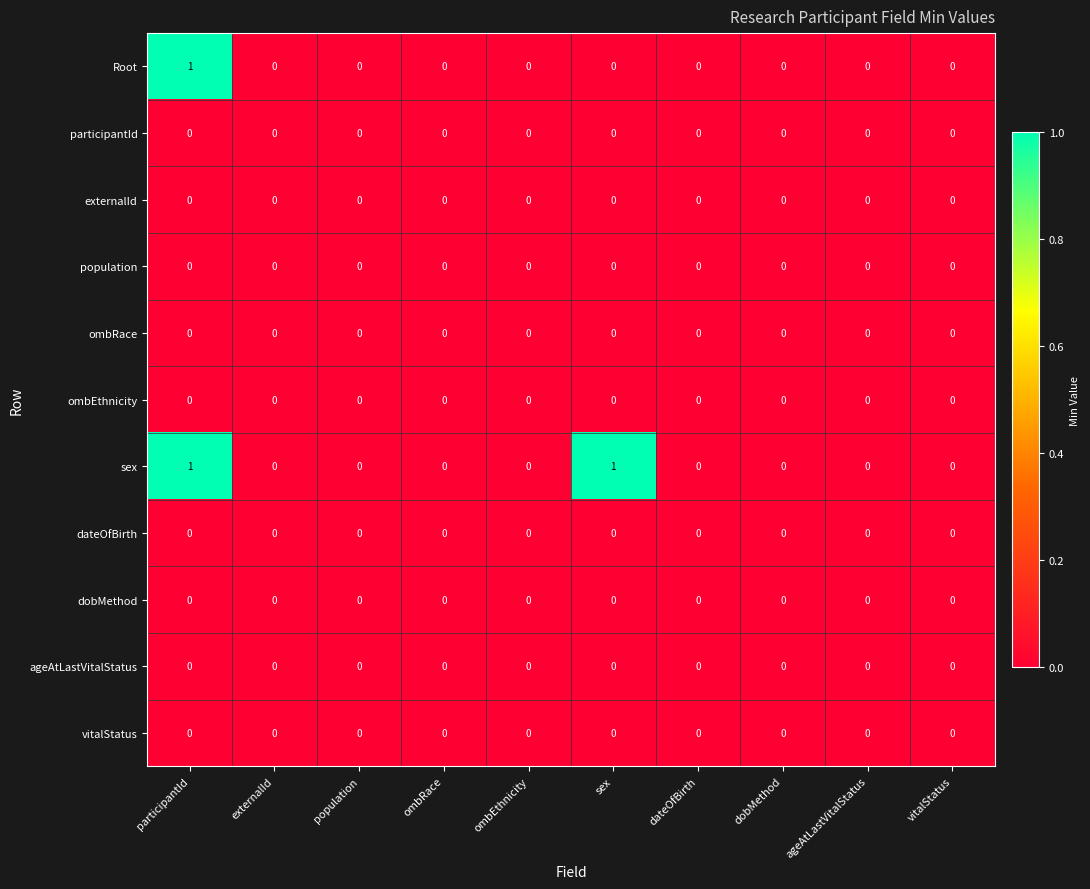

The value of dobMethod at ombEthnicity is 0. True or false?

True